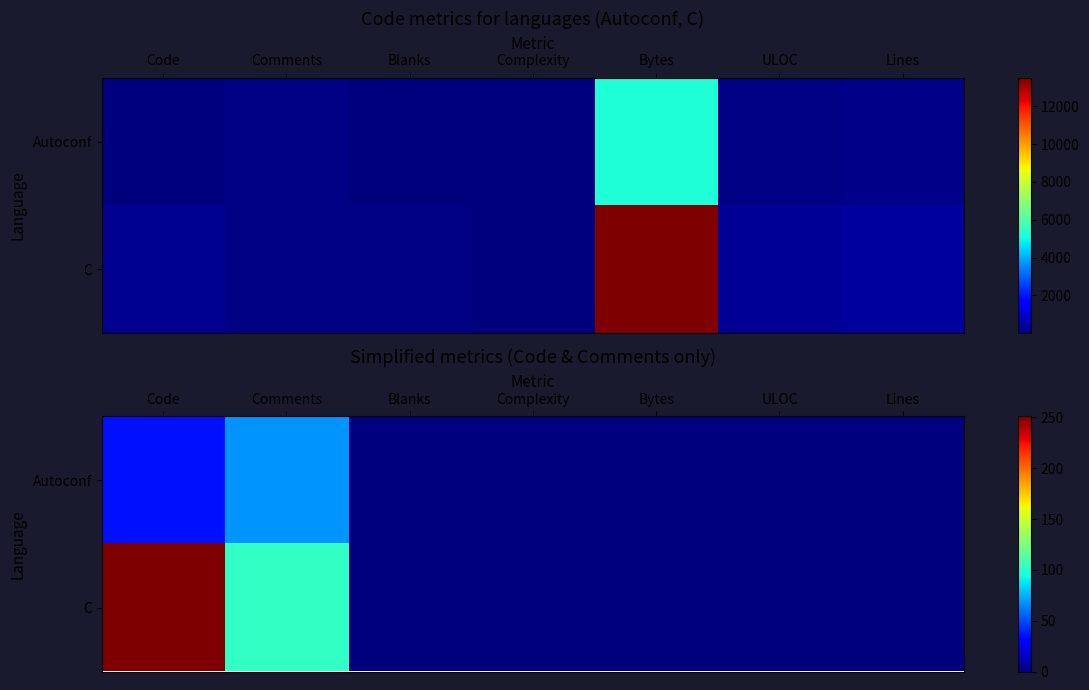

At which category is the sum across all series the highest?

Code